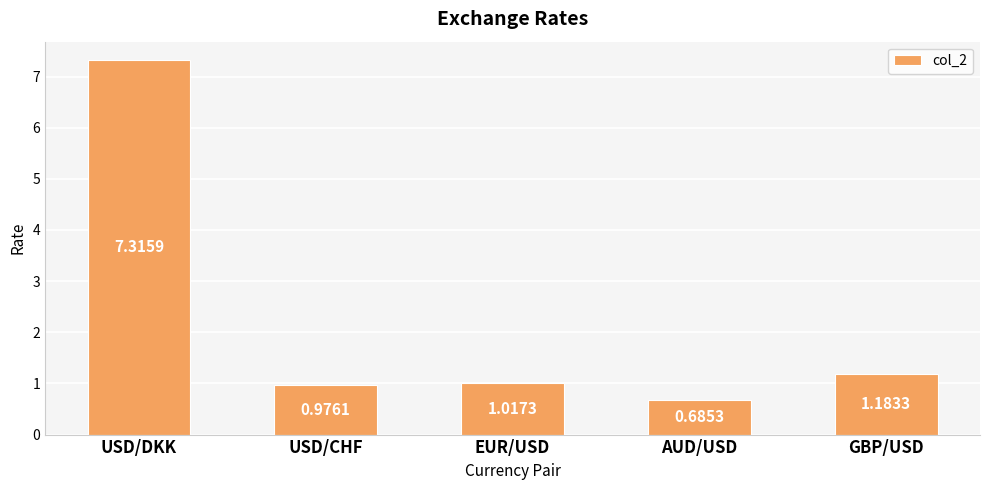

Which label corresponds to the largest value in the chart?

USD/DKK